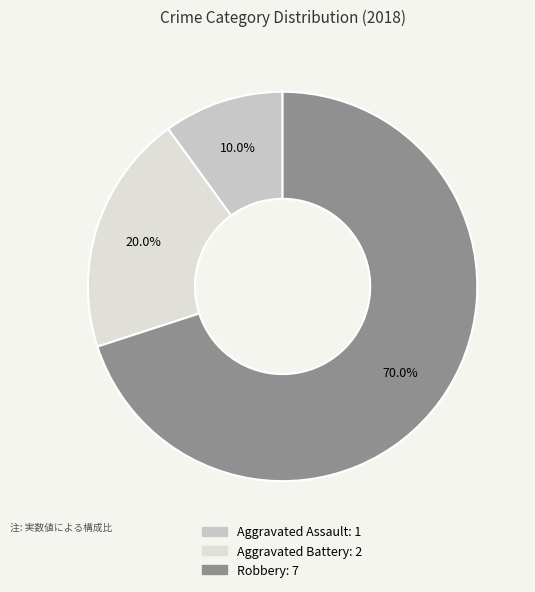

Between Aggravated Battery and Aggravated Assault, which is larger?

Aggravated Battery